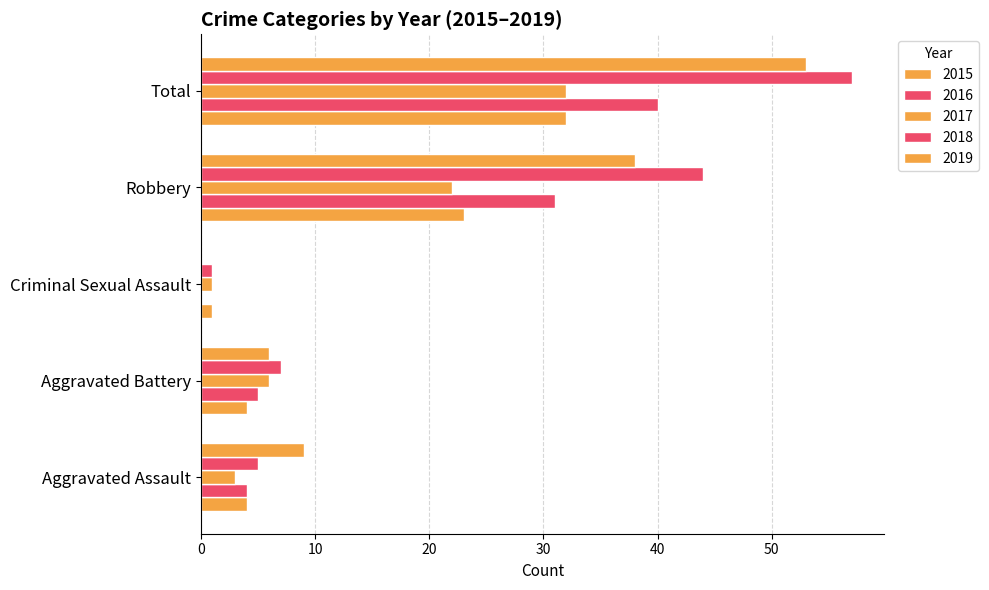

How many series are shown in this chart?

5